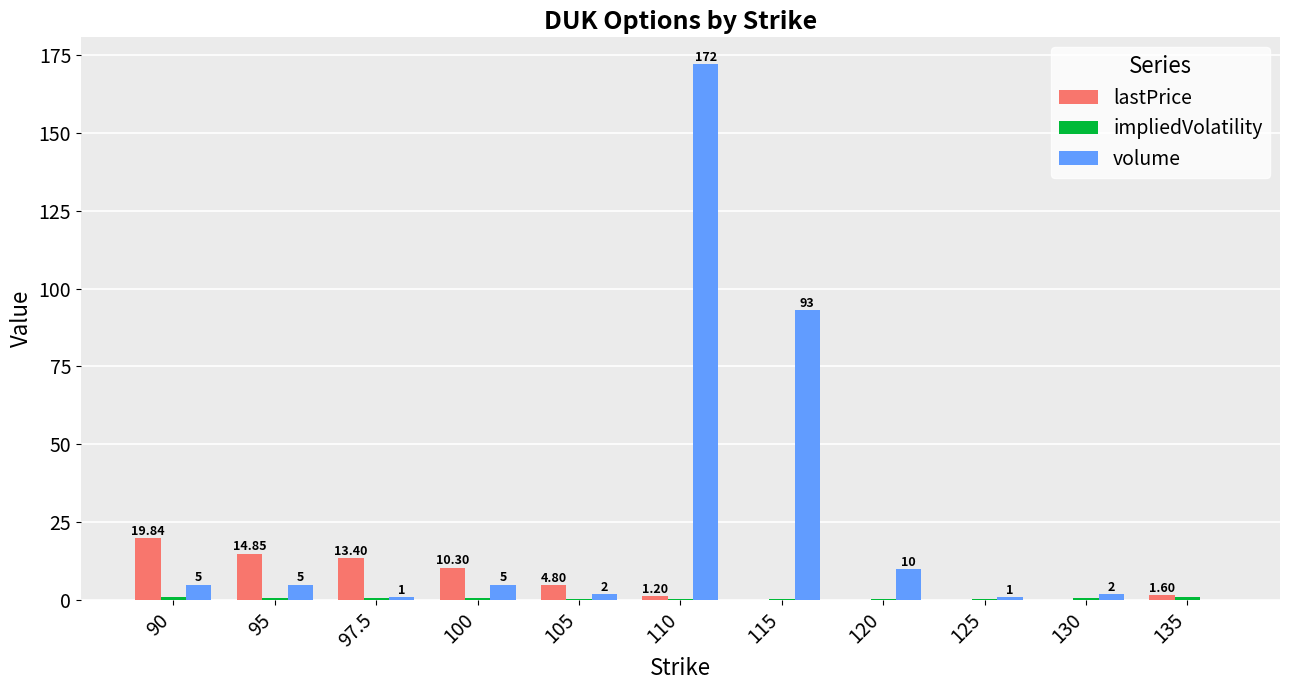

At which category does the chart reach its peak across all series?

110